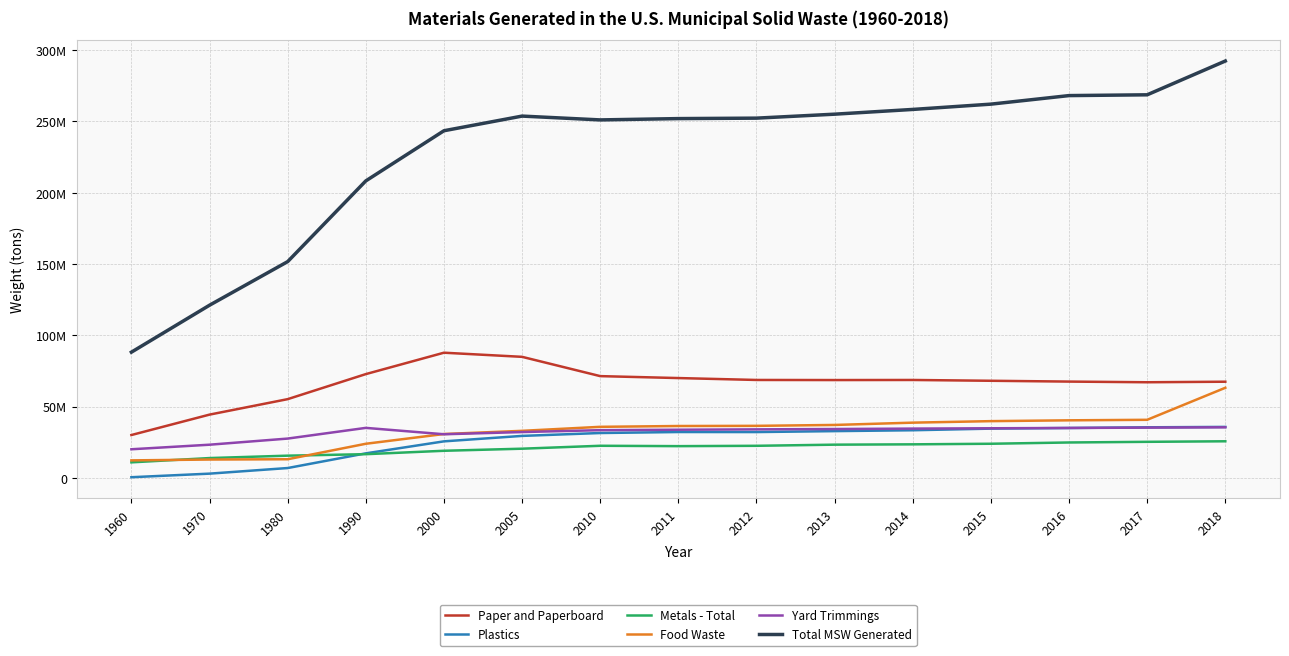

The Metals - Total series shows 5565512 at 1970. True or false?

False